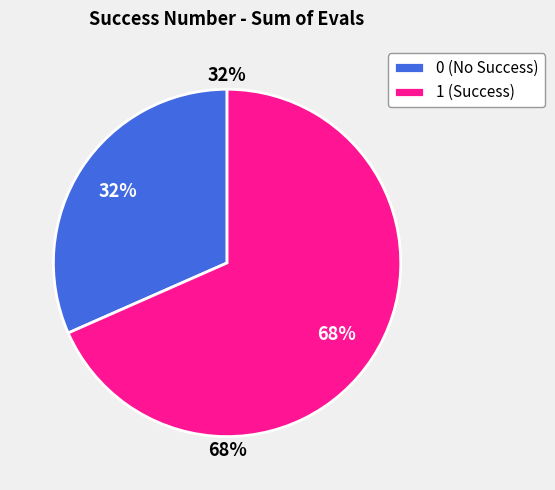

Is 1 the majority of the pie?

Yes